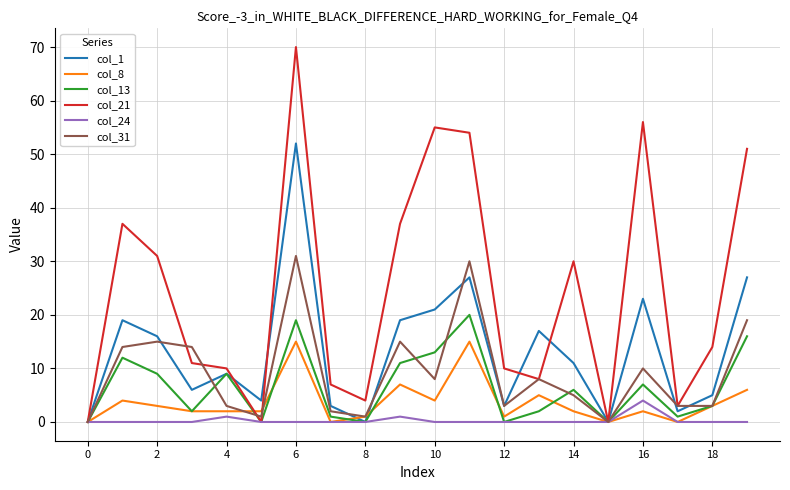

Which series has the largest total across all categories?

col_21